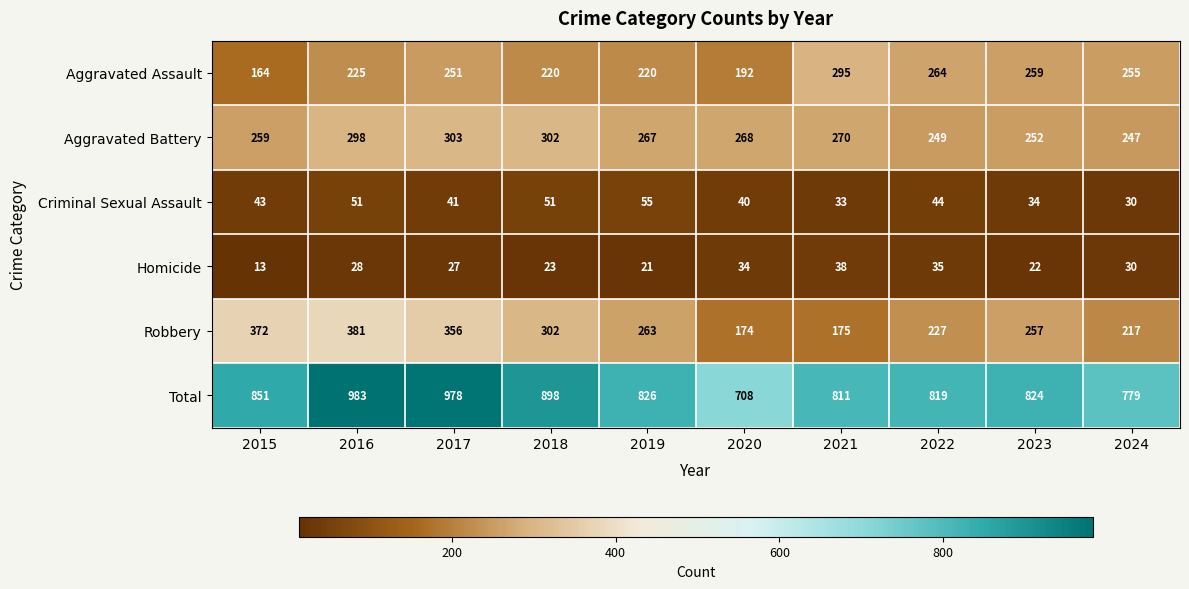

At which category is the sum across all series the highest?

2016